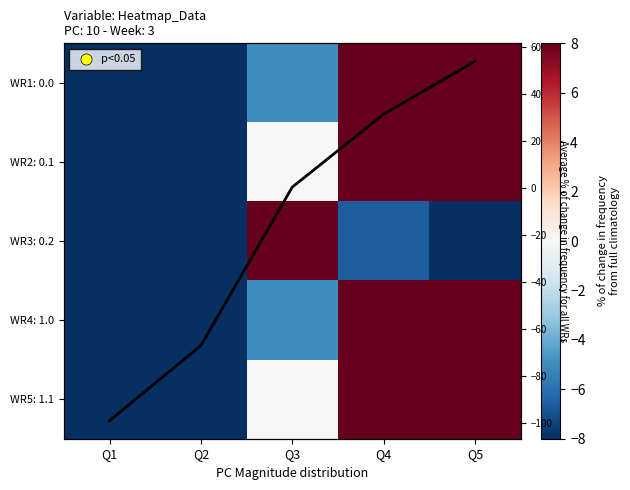

Is it true that WR3: 0.2 equals 12.0 at Q3?

True